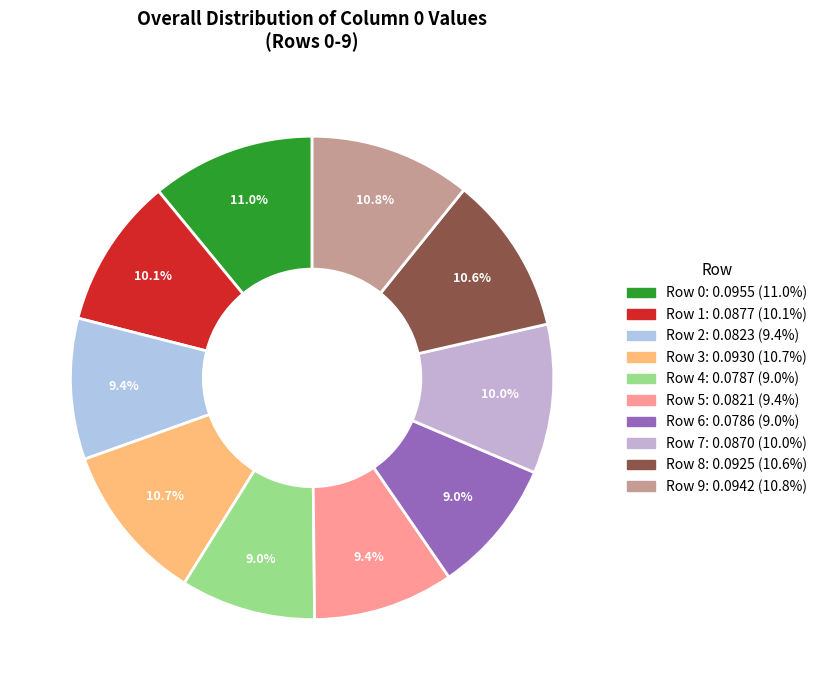

Does Row 8 account for over 50% of the chart?

No